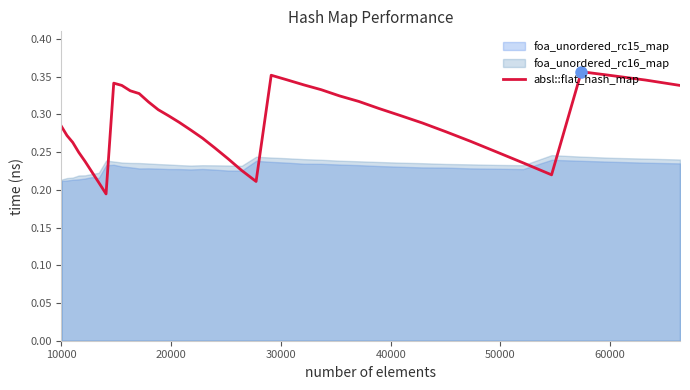

True or false: the data shows 0.5 at 8.

False